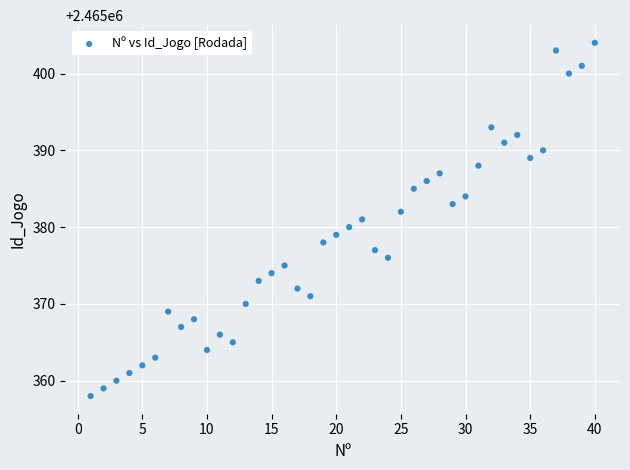

What is the range of Y values (max minus min)?

46